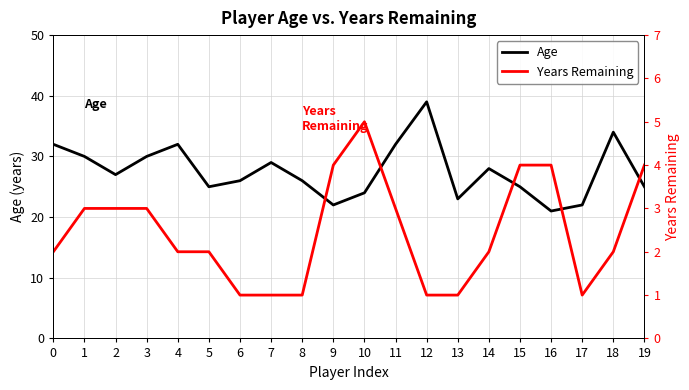

What is the minimum value shown in the chart?

1